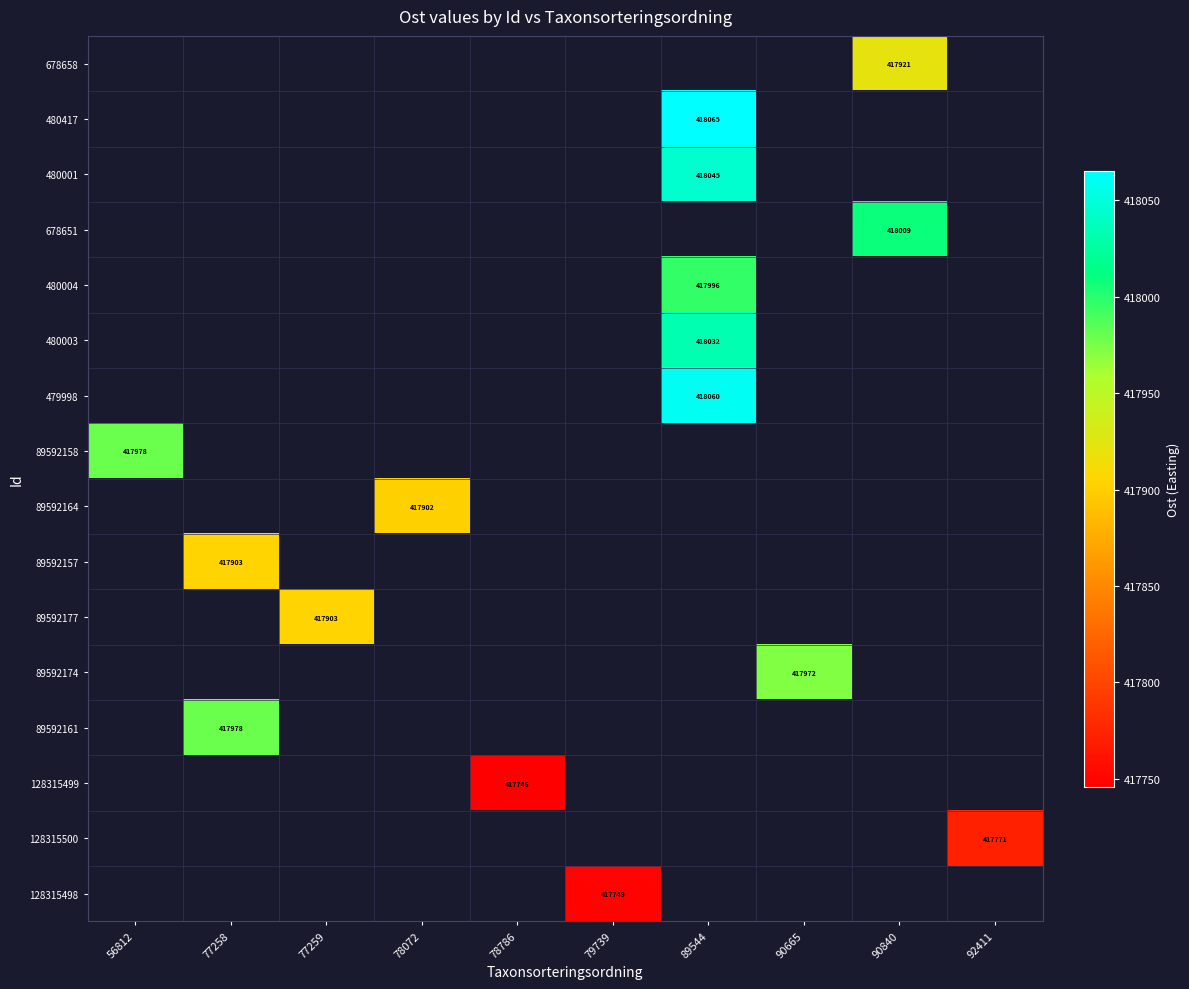

How many values in 89592158 are above zero?

1